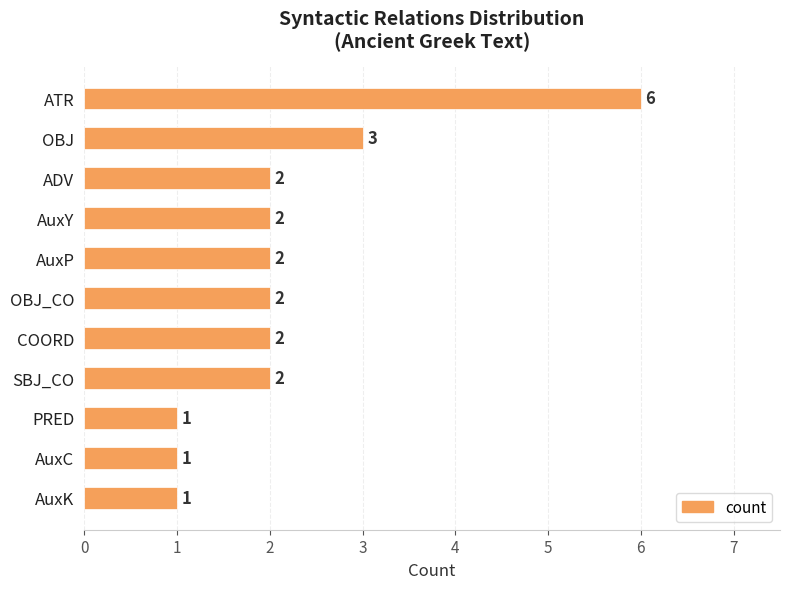

The value at AuxK is 2. True or false?

False